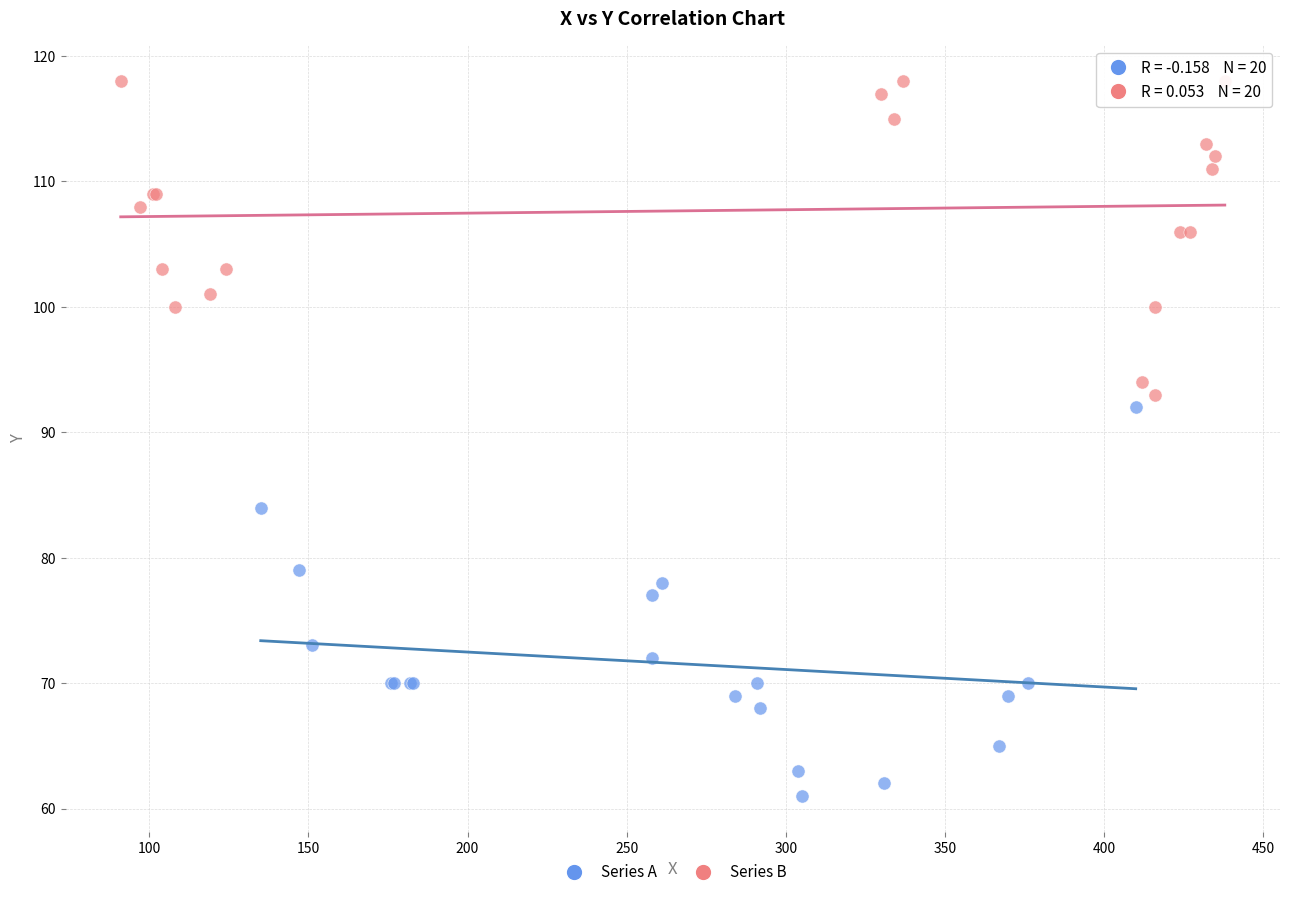

Which series has the widest spread of Y values?

Series A